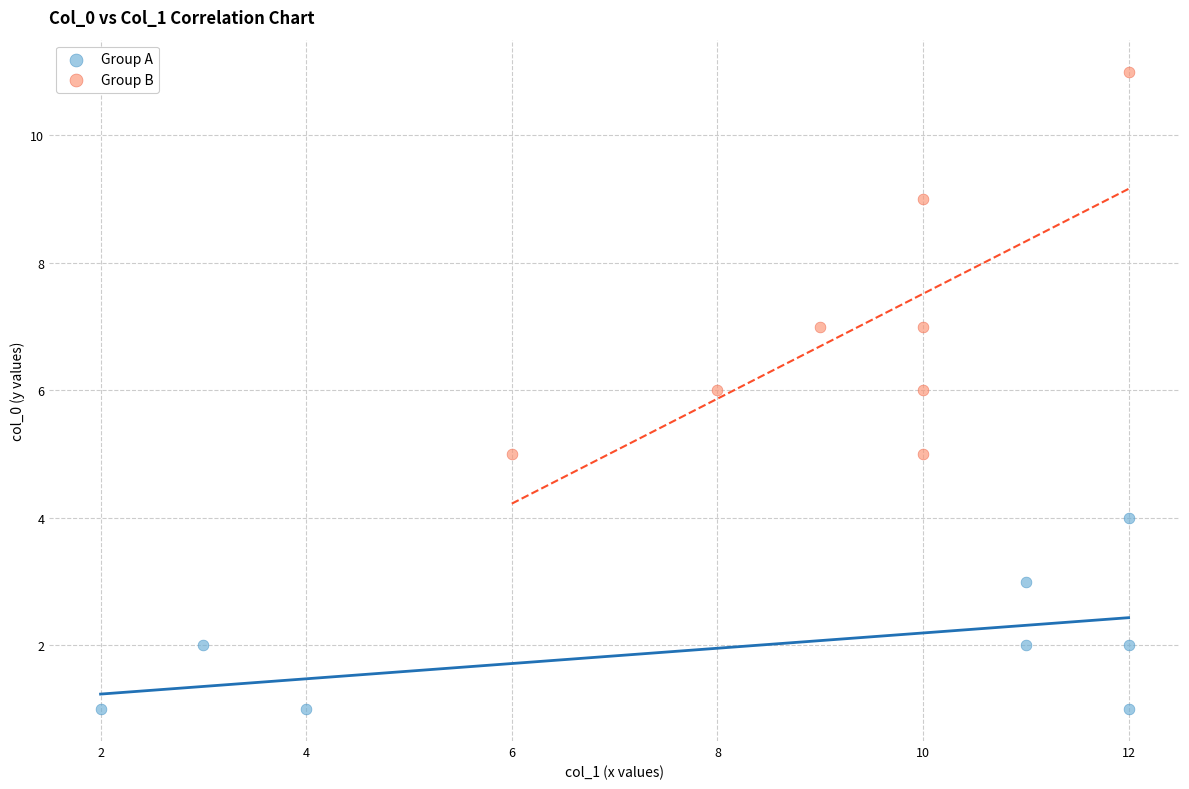

Which series reaches the minimum Y coordinate?

Group A